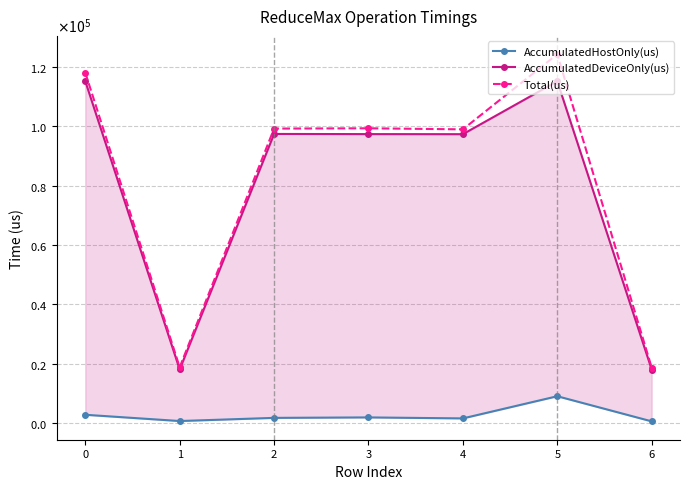

Count the number of data series in this chart.

3